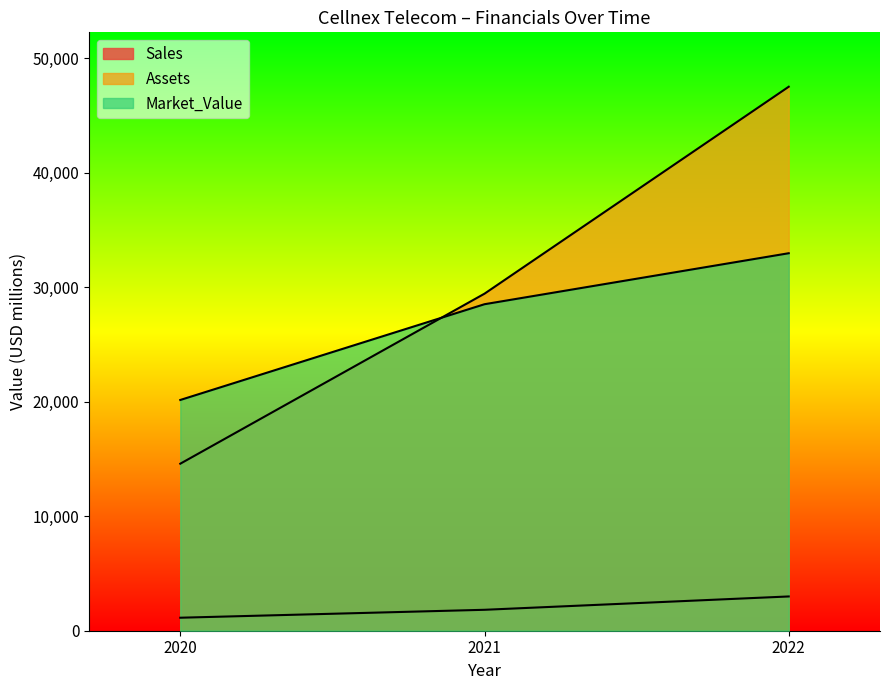

What is the maximum value for Sales?

2994